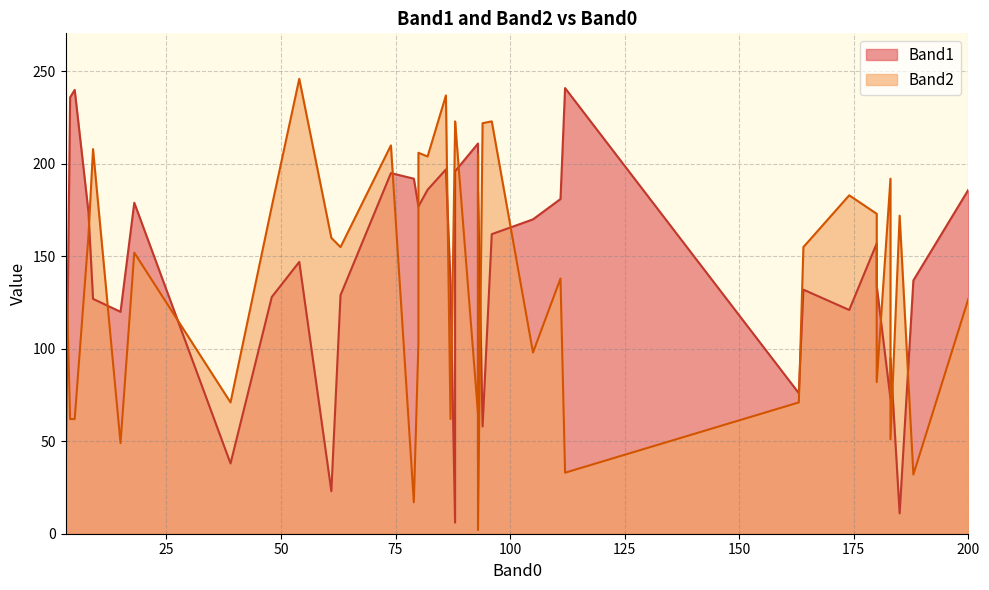

At which category is the sum across all series the highest?

86